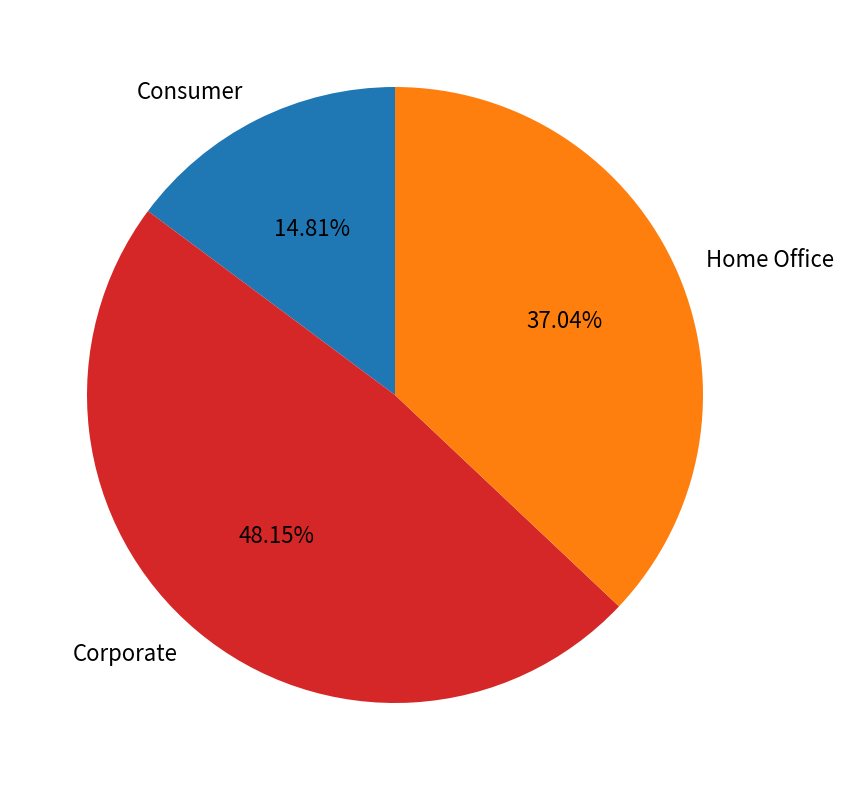

To the nearest percent, what is the difference between the largest and smallest slice percentages?

33%